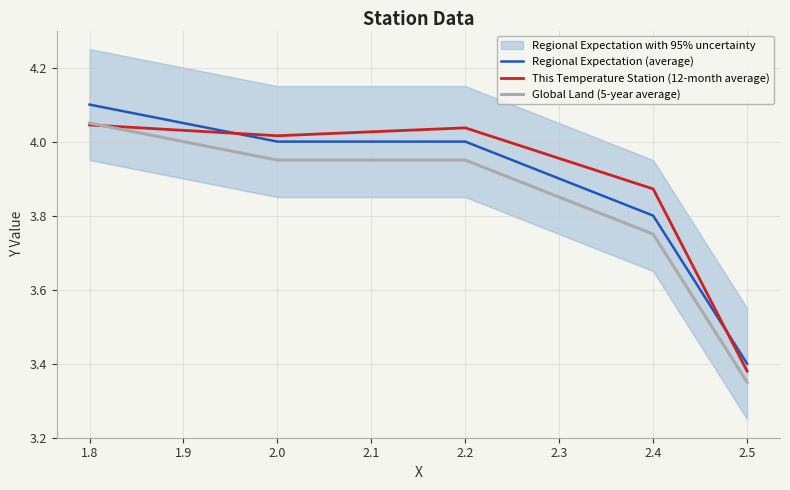

What is the spread (max minus min) of values at 2.2?

0.1